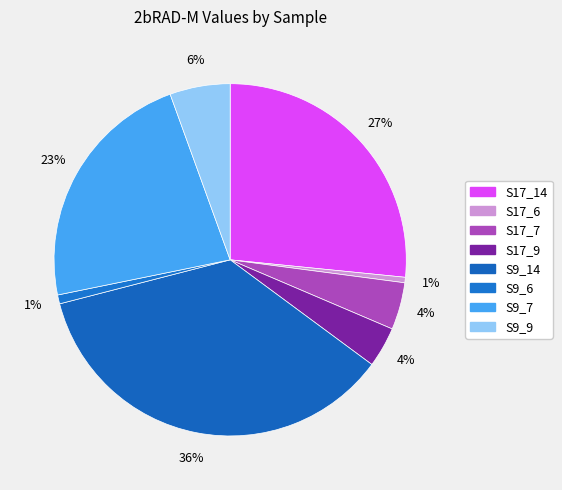

Is there any slice that represents more than half of the pie?

No